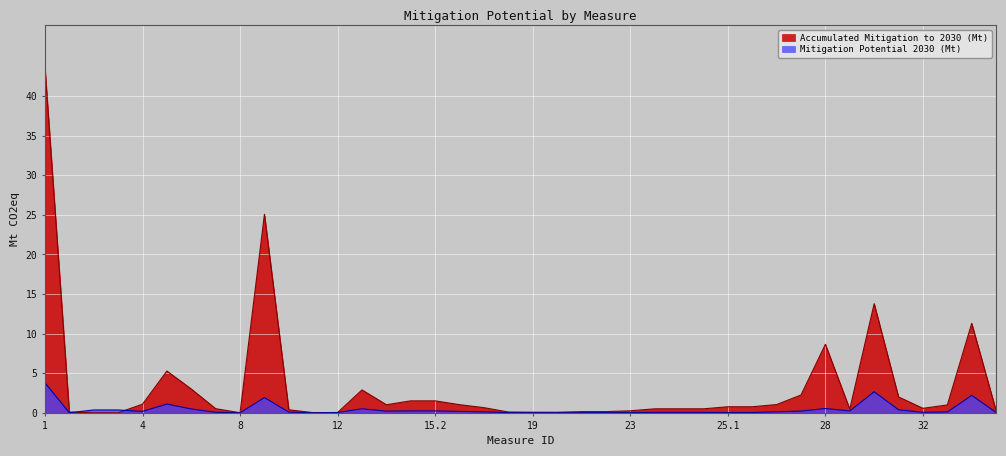

List the labels in order of Accumulated Mitigation to 2030 (Mt) value, largest first.

1, 9, 30, 34, 28, 5, 6, 13, 27, 31, 15.1, 15.2, 4, 26, 16, 14, 33, 25.1, 25.2, 17, 32, 7, 24.1, 24.2, 24.3, 29, 10, 35.1, 23, 21, 22, 18, 2, 19, 20, 12, 11, 8, 3.1, 3.2